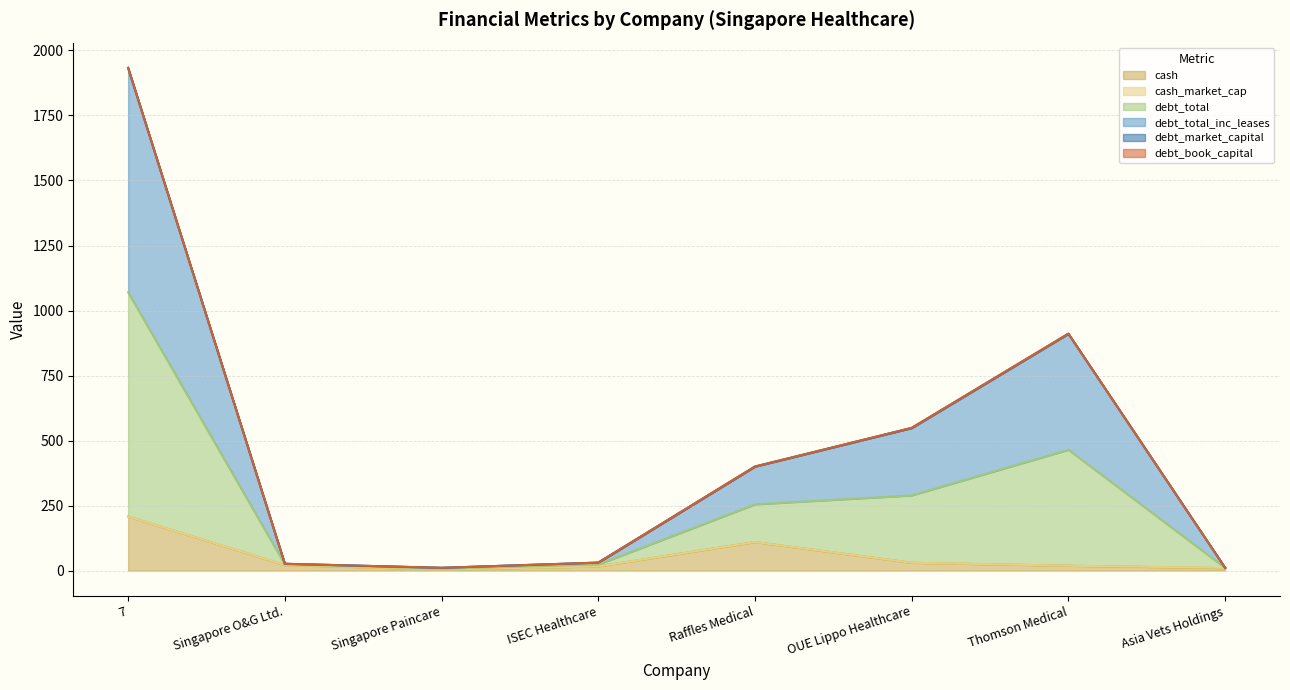

What is the highest value of the debt_total_inc_leases series?

1933.2